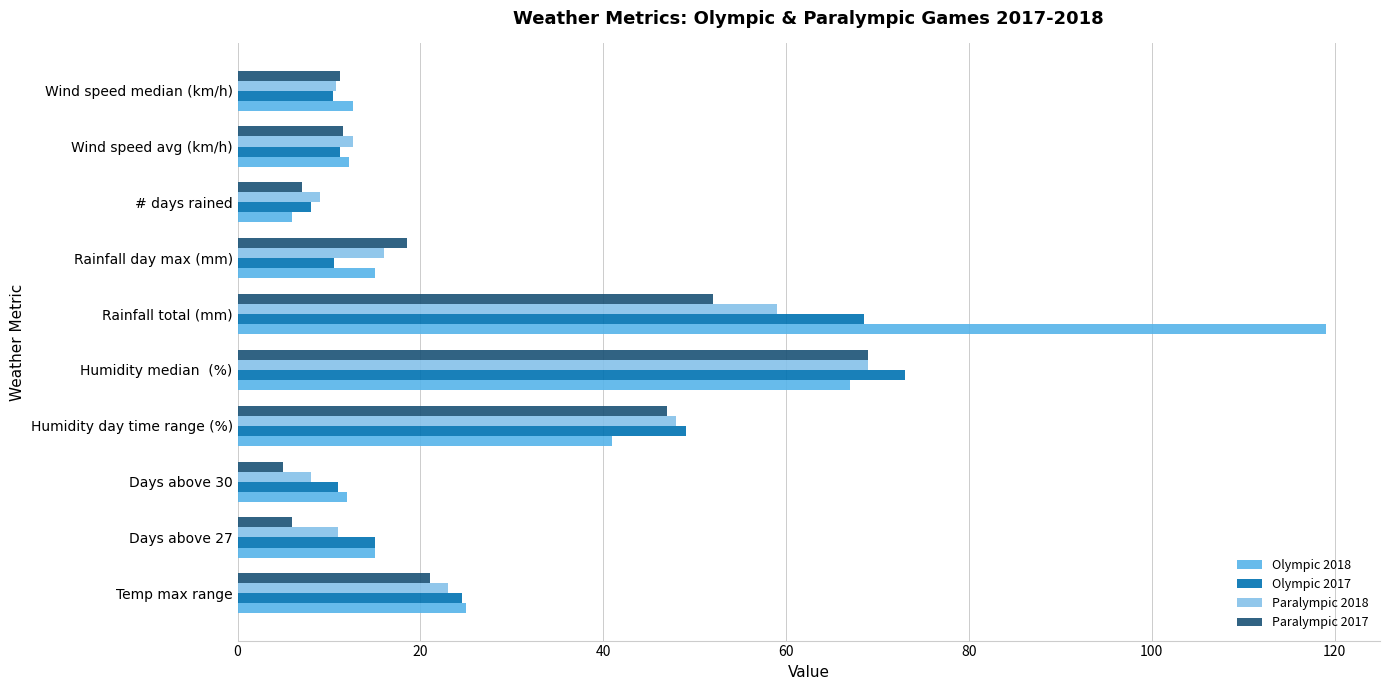

What is the sum of all Olympic 2017 values?

281.1